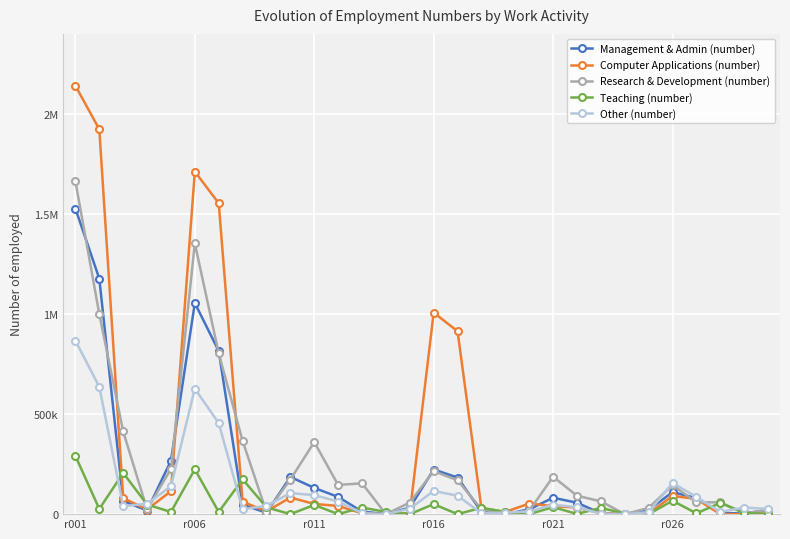

How many interior local valleys does the Teaching (number) series have?

11